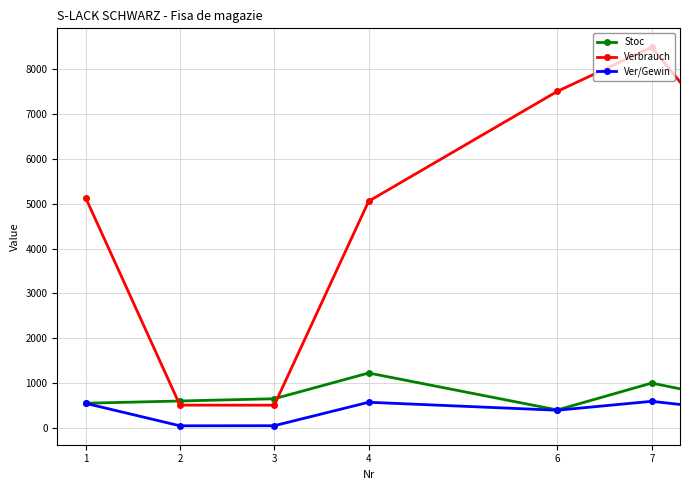

How many data points in Ver/Gewin are less than 394?

3